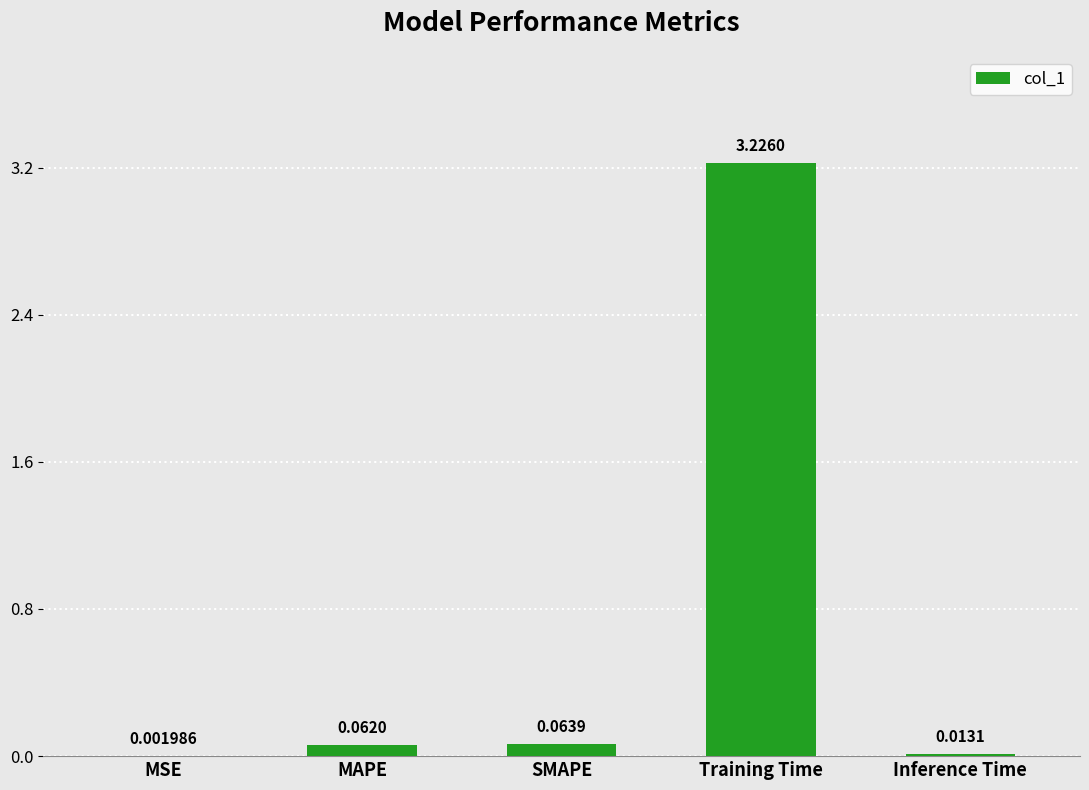

What is the change in value from SMAPE to Training Time?

+3.2